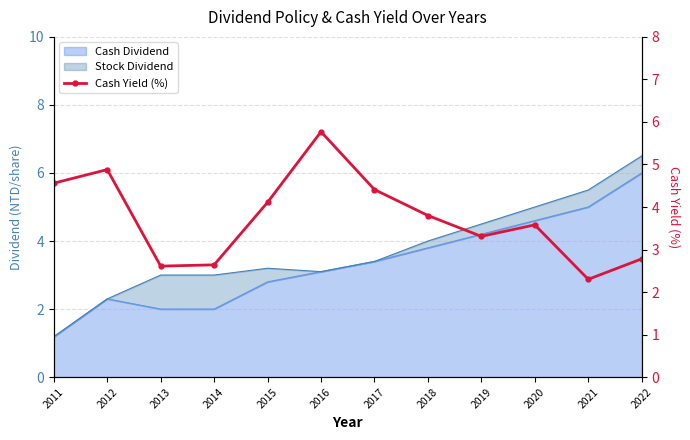

What is the value of the 11th point from the left?

2.3